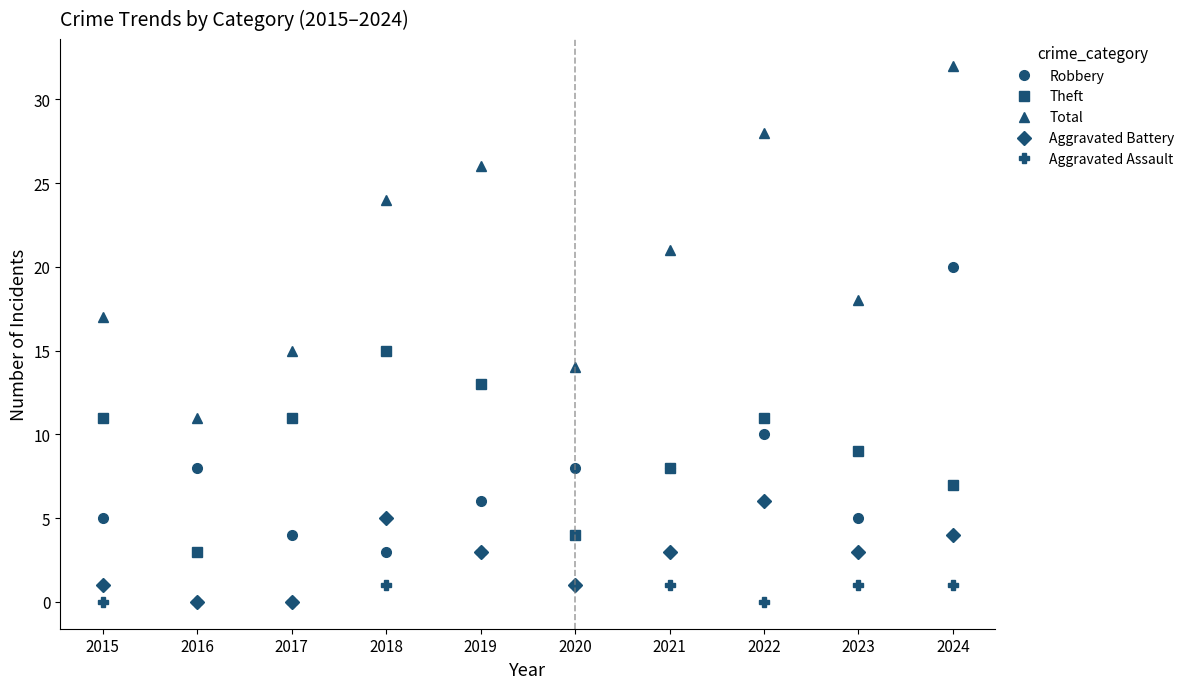

Reading left to right, list all the values displayed in this chart.

Robbery: 2015=5	2016=8	2017=4	2018=3	2019=6	2020=8	2021=8	2022=10	2023=5	2024=20
Theft: 2015=11	2016=3	2017=11	2018=15	2019=13	2020=4	2021=8	2022=11	2023=9	2024=7
Total: 2015=17	2016=11	2017=15	2018=24	2019=26	2020=14	2021=21	2022=28	2023=18	2024=32
Aggravated Battery: 2015=1	2016=0	2017=0	2018=5	2019=3	2020=1	2021=3	2022=6	2023=3	2024=4
Aggravated Assault: 2015=0	2016=0	2017=0	2018=1	2019=3	2020=1	2021=1	2022=0	2023=1	2024=1